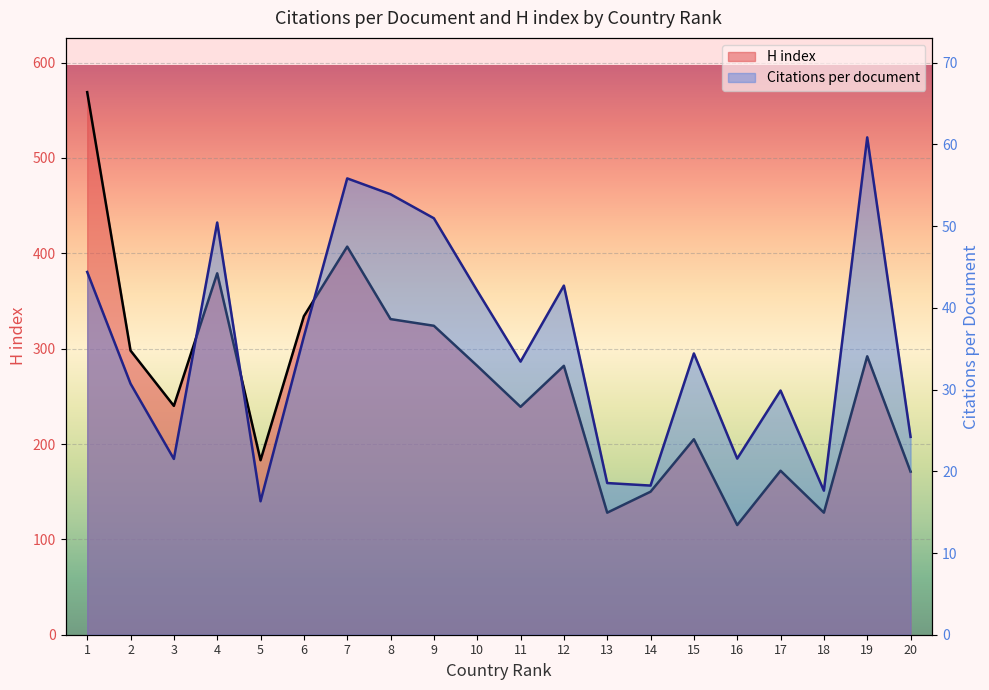

What is the difference between the maximum and minimum values in the H index series?

454.0